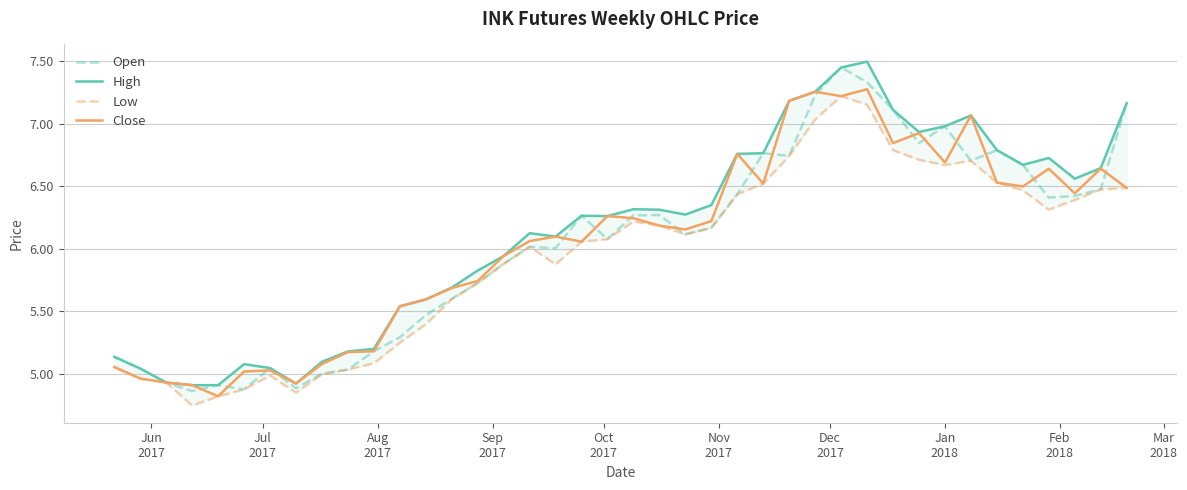

Where do Close and Open first cross each other?

Sep
2017 and Oct
2017